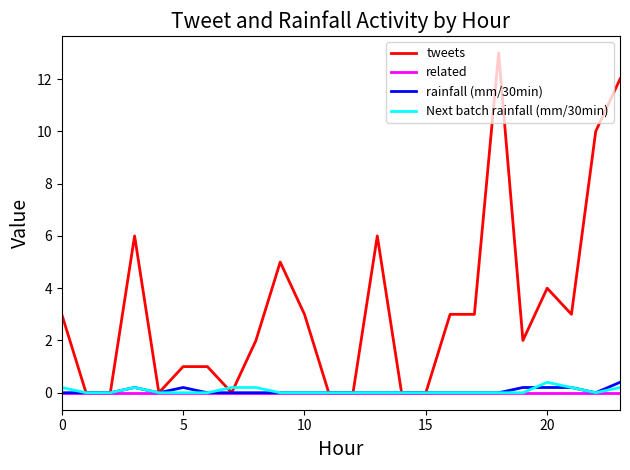

Which series has the largest total across all categories?

tweets